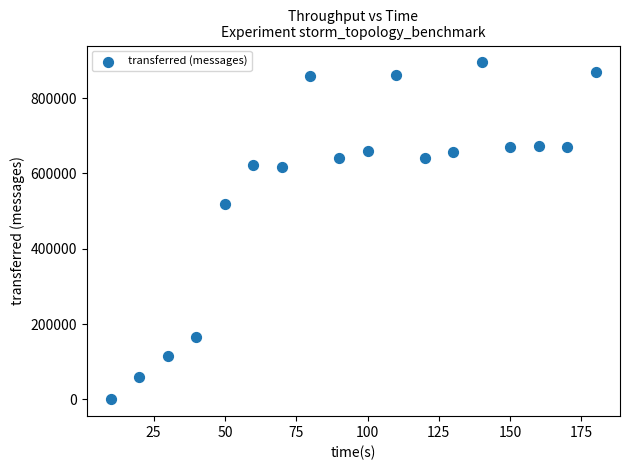

What is the range of X values (max minus min)?

170